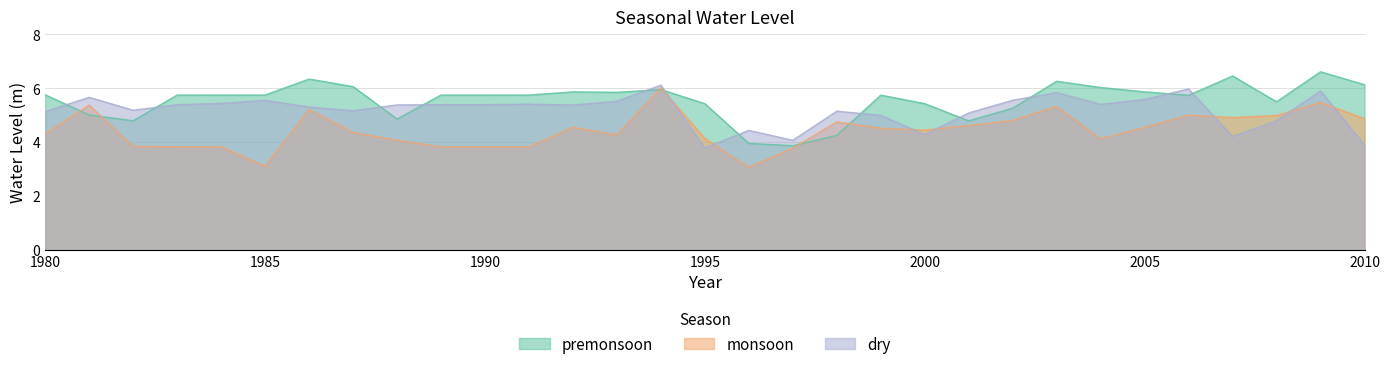

How many times do monsoon and dry cross each other?

7